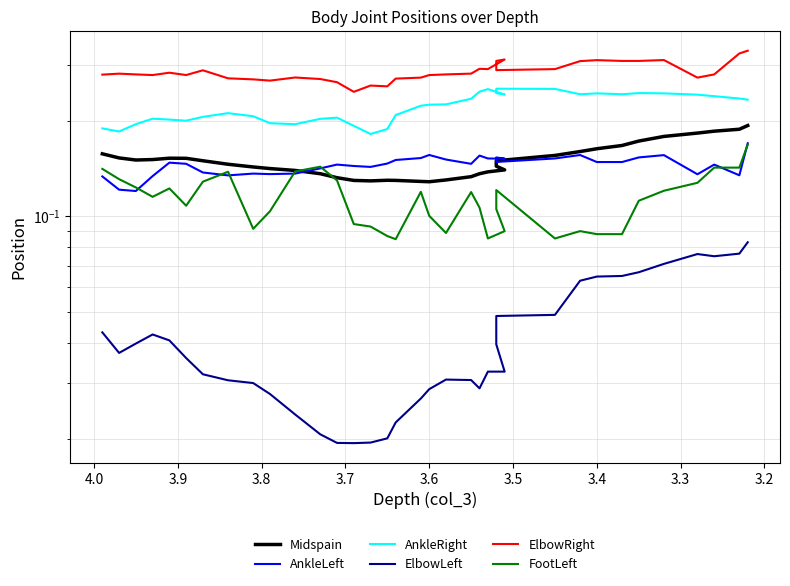

Count the number of data series in this chart.

6